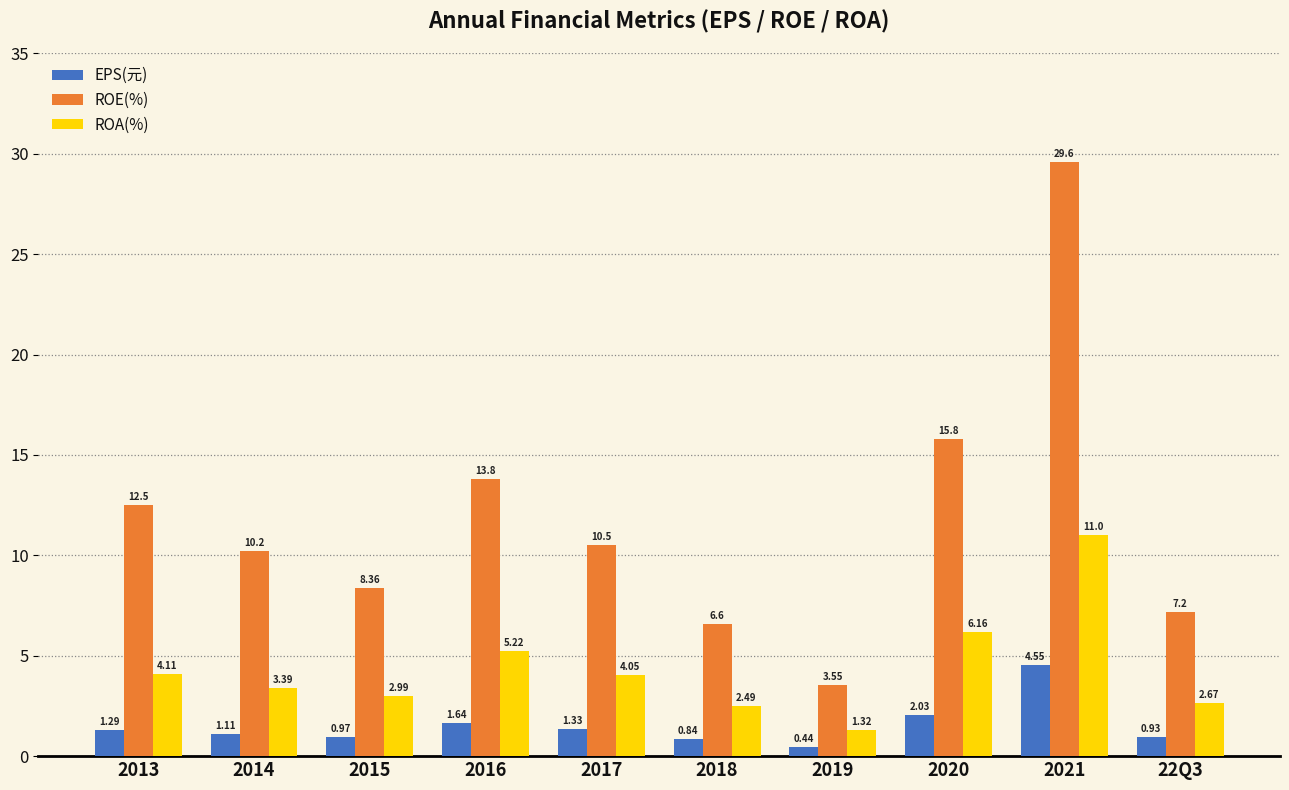

What is the approximate value of ROE(%) at 2014?

10.2